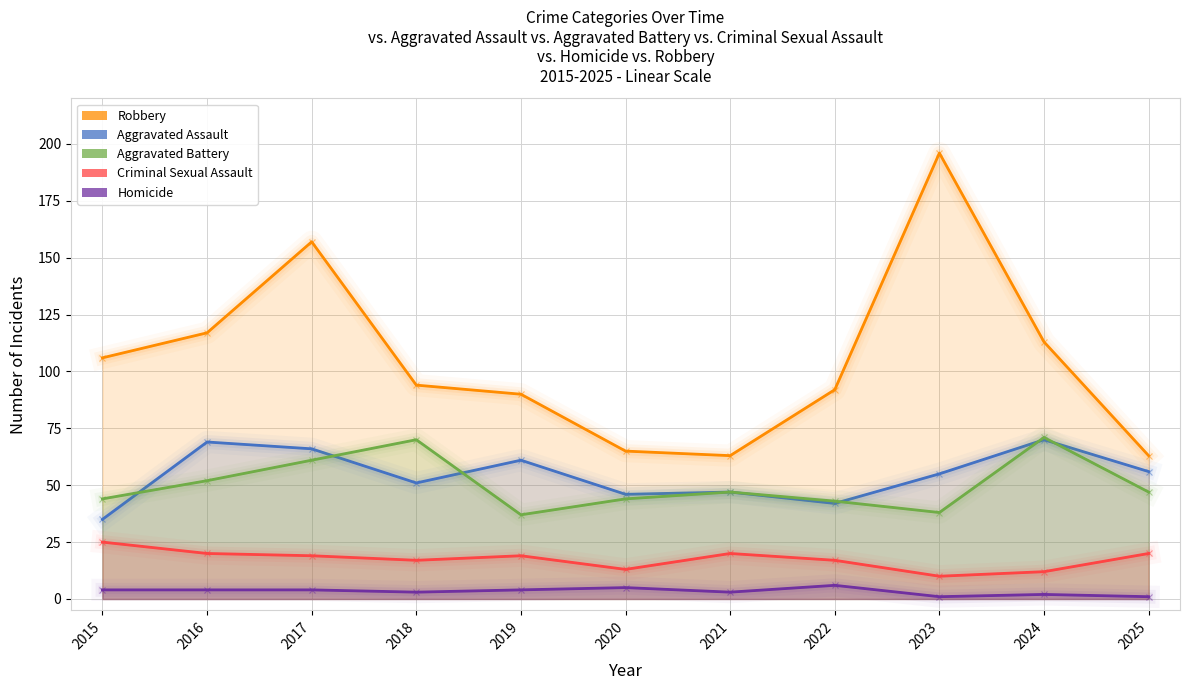

Which has a higher value, 2016 or 2017?

2017